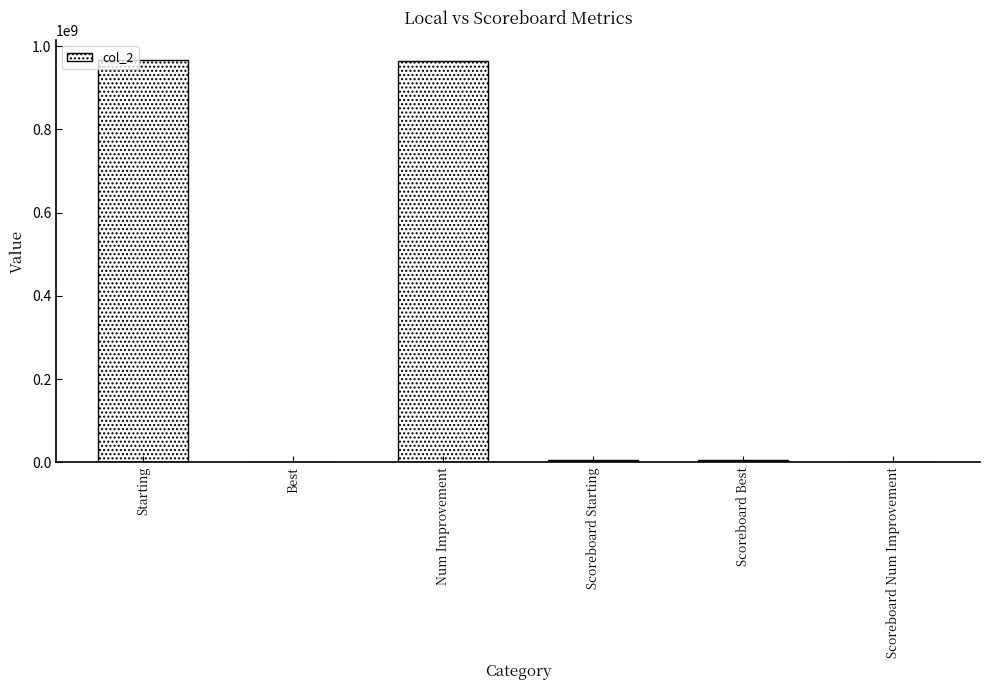

What is the sum of all values?

1944481726